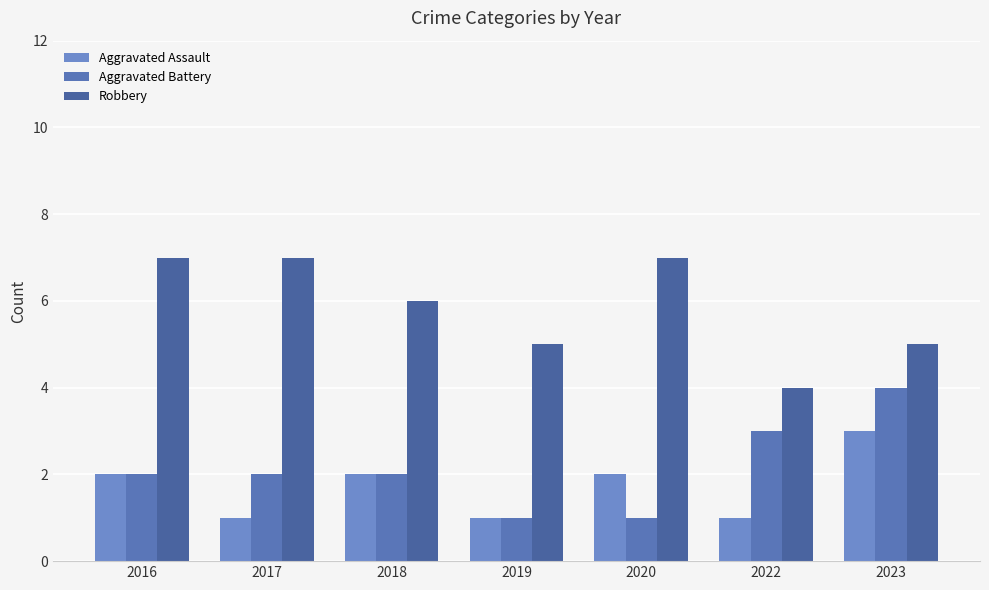

The Robbery series shows 4 at 2016. True or false?

False